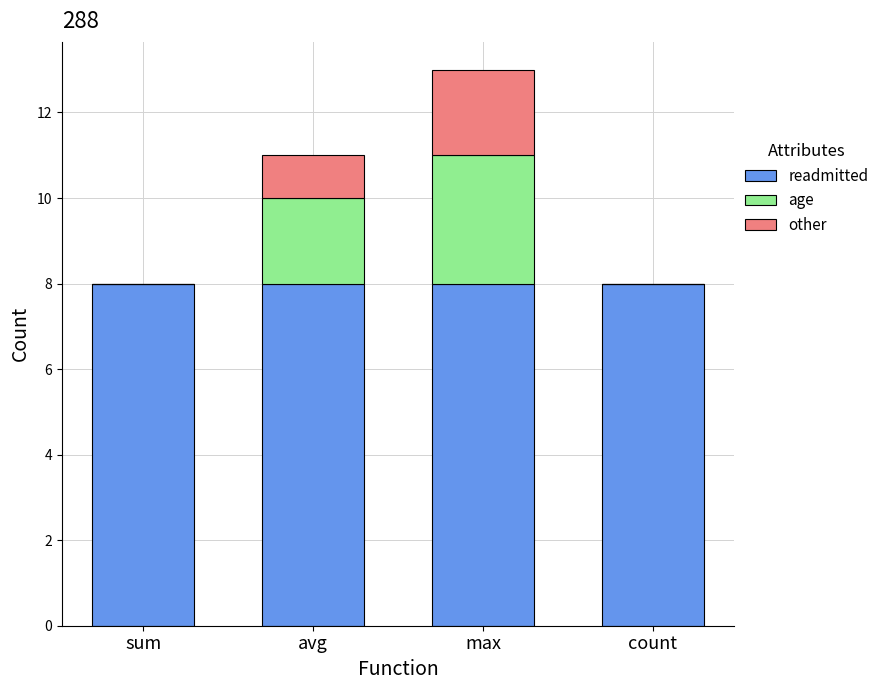

Reading right to left, transcribe the values for readmitted.

count=8	max=8	avg=8	sum=8